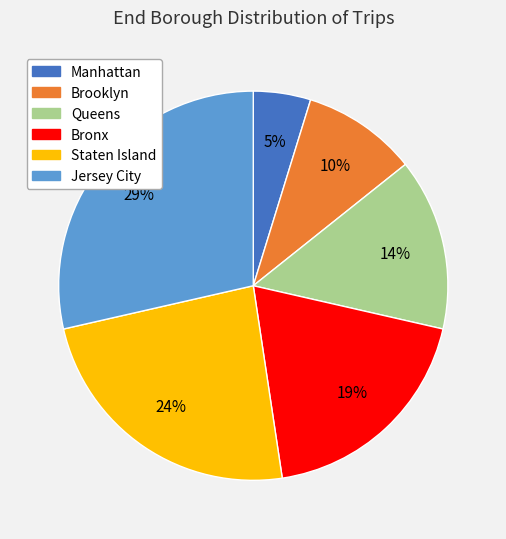

To the nearest percent, what is the difference between the largest and smallest slice percentages?

24%